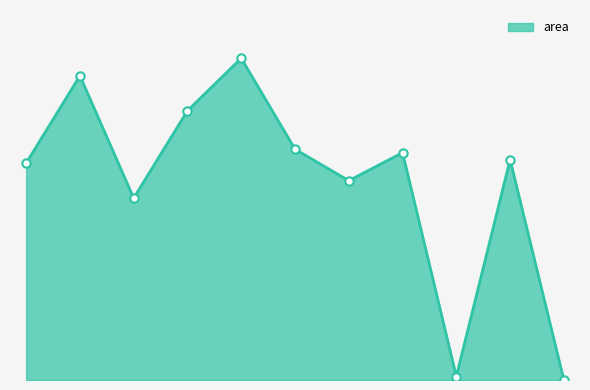

List the labels in order of value, largest first.

32171.75, 32171.375, 32171.625, 32171.875, 32172.125, 32172.375, 32171.25, 32172.0, 32171.5, 32172.25, 32172.5